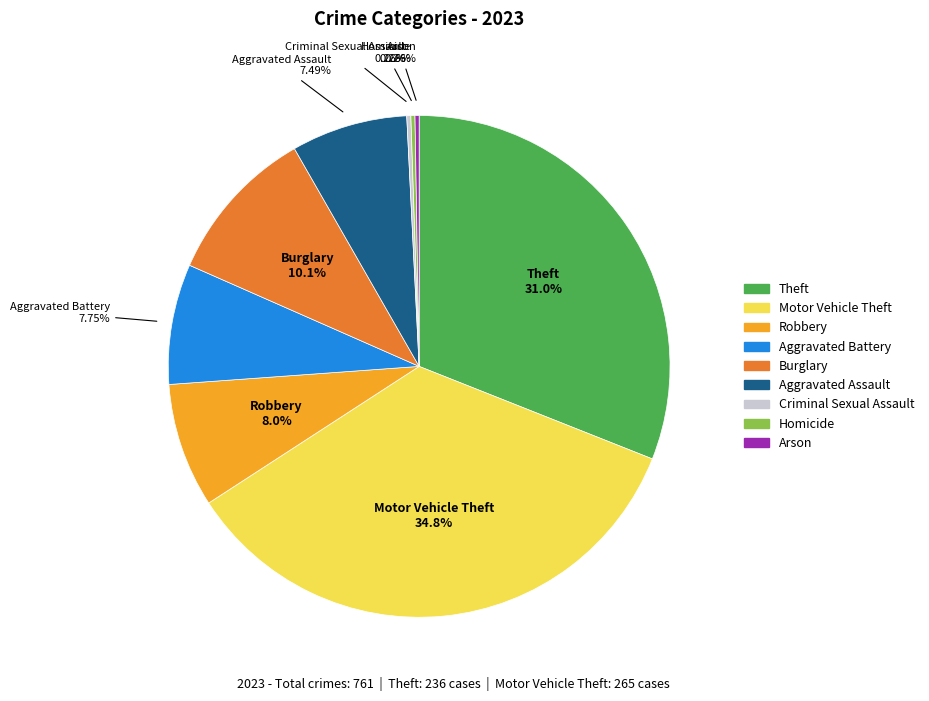

Combined, do Aggravated Battery and Robbery account for over 50%?

No